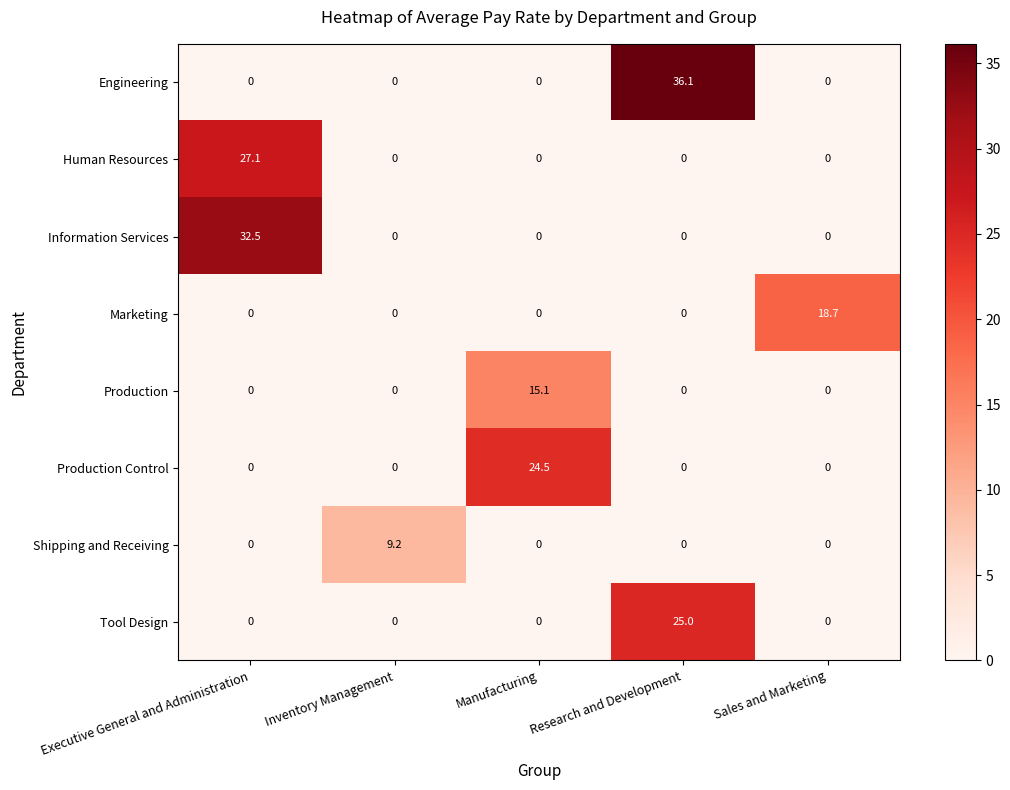

Count the number of data series in this chart.

8